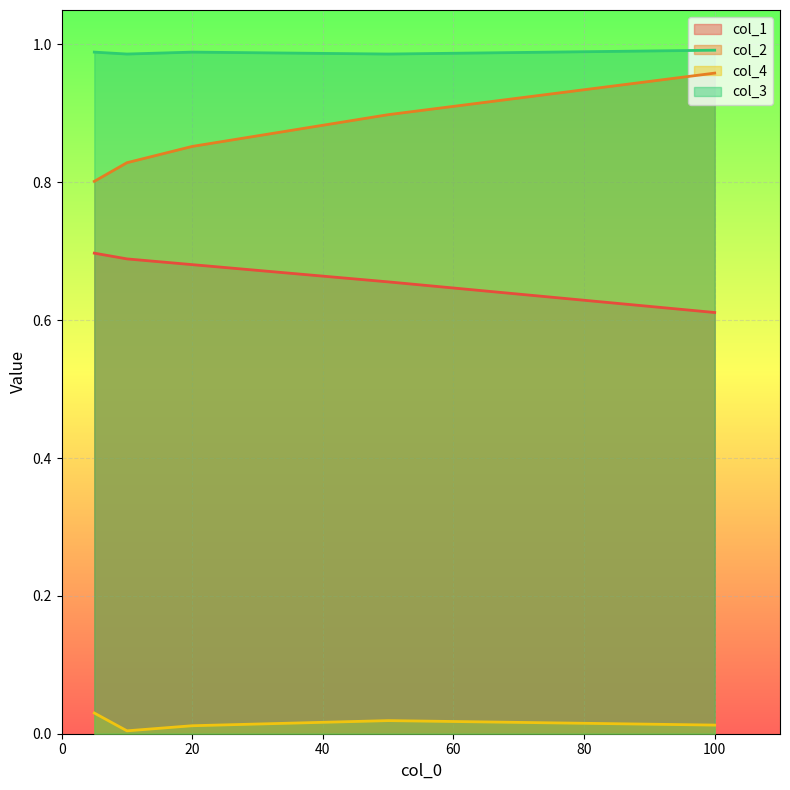

At how many categories does at least one series exceed 0?

5